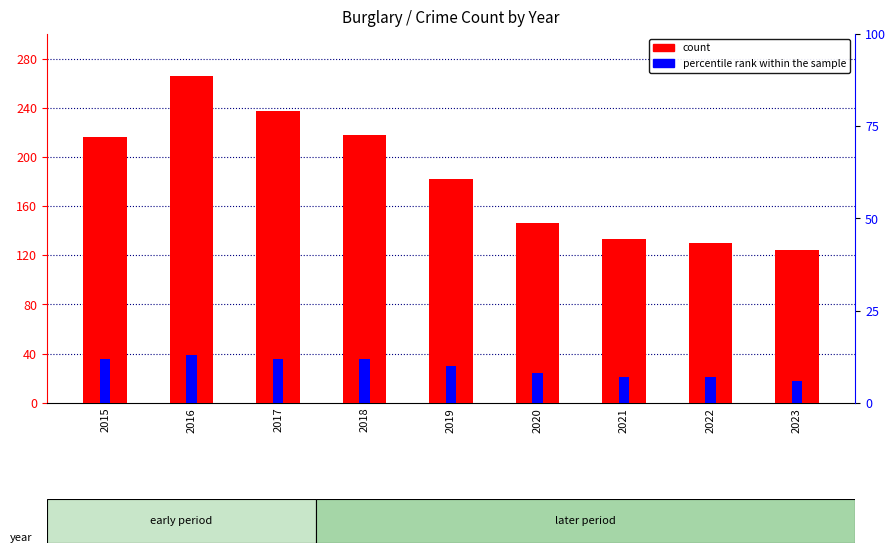

Rank the series by their average value, from lowest to highest.

percentile rank within the sample, count